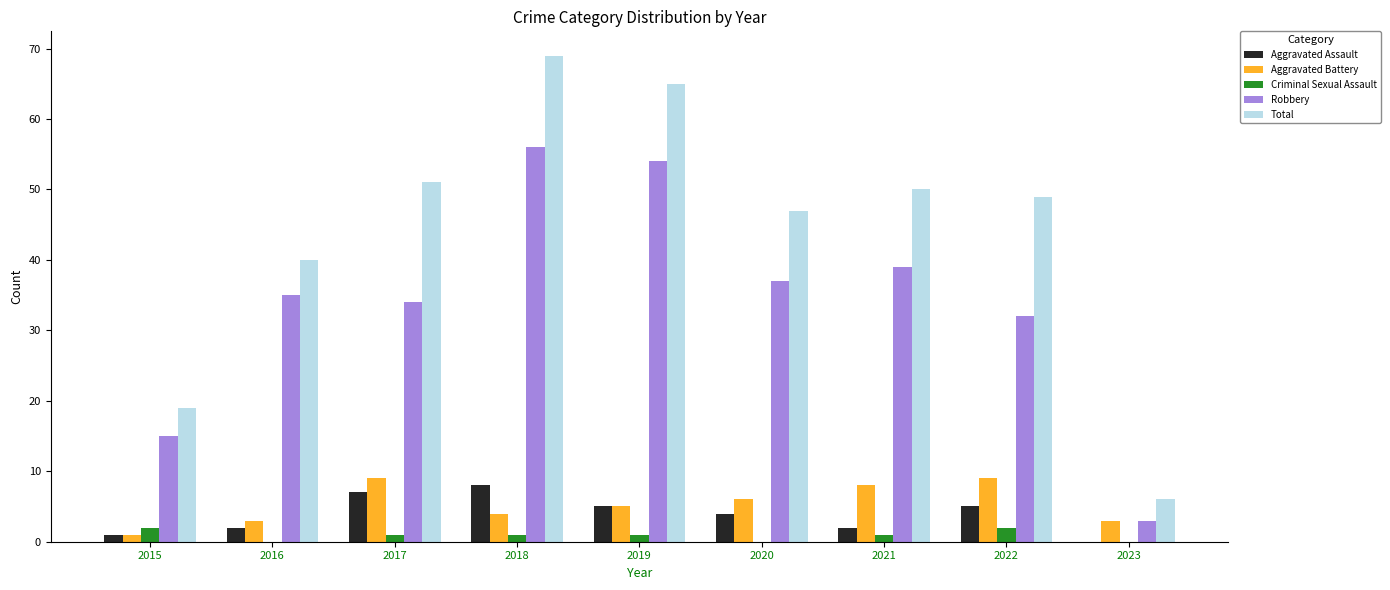

Reading left to right, list all the values displayed in this chart.

Aggravated Assault: 2015=1	2016=2	2017=7	2018=8	2019=5	2020=4	2021=2	2022=5	2023=0
Aggravated Battery: 2015=1	2016=3	2017=9	2018=4	2019=5	2020=6	2021=8	2022=9	2023=3
Criminal Sexual Assault: 2015=2	2016=0	2017=1	2018=1	2019=1	2020=0	2021=1	2022=2	2023=0
Robbery: 2015=15	2016=35	2017=34	2018=56	2019=54	2020=37	2021=39	2022=32	2023=3
Total: 2015=19	2016=40	2017=51	2018=69	2019=65	2020=47	2021=50	2022=49	2023=6